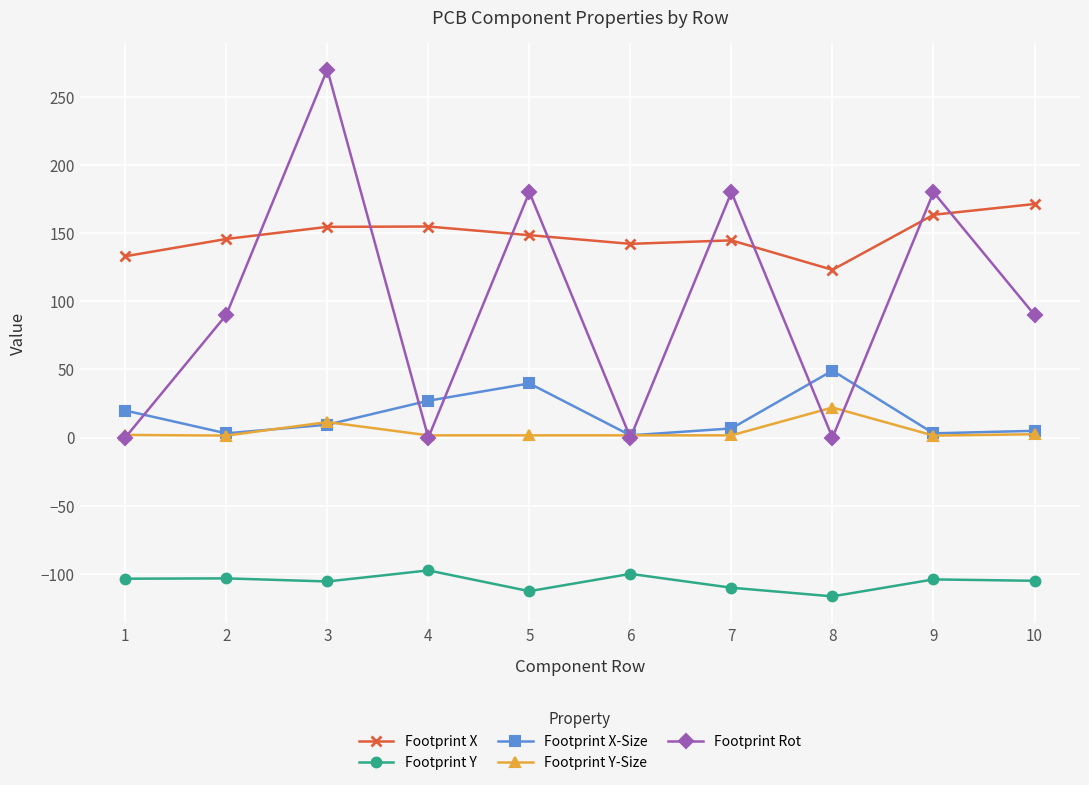

Which series has the widest spread of values?

Footprint Rot